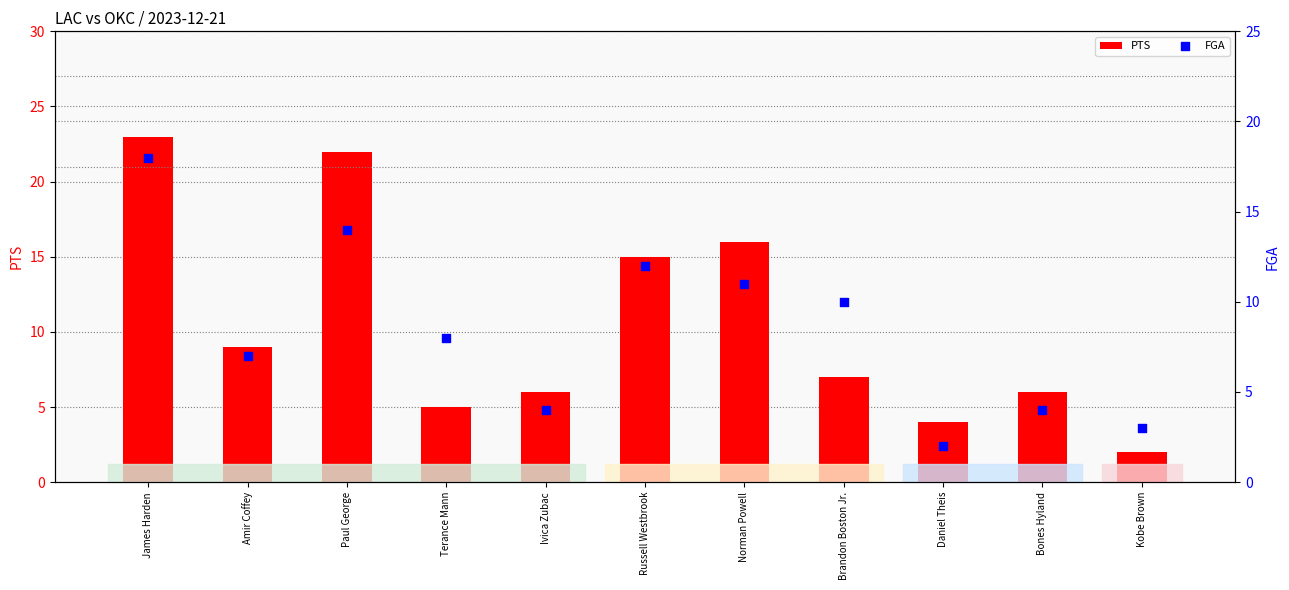

What is the total value across all series at Brandon Boston Jr.?

17